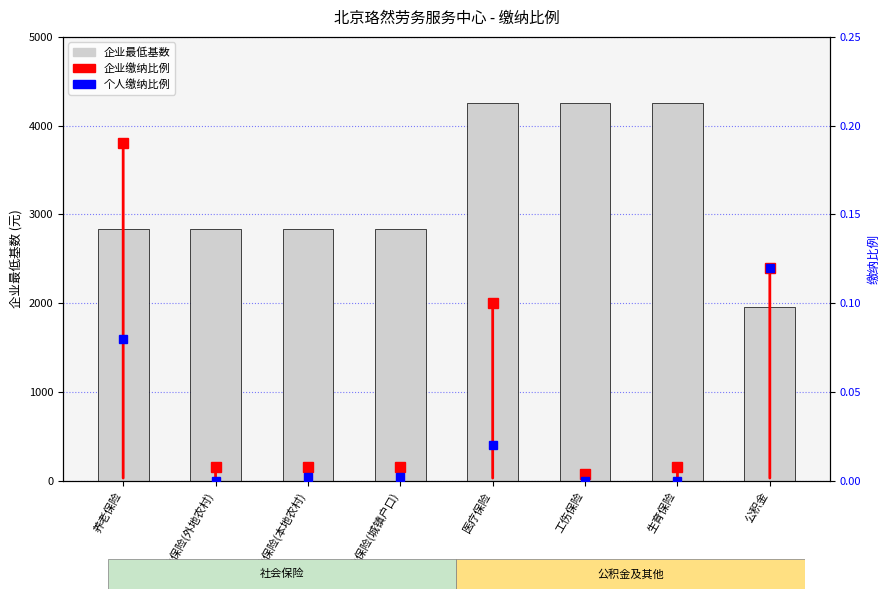

What is the change in value from 失业保险(外地农村) to 公积金?

-879